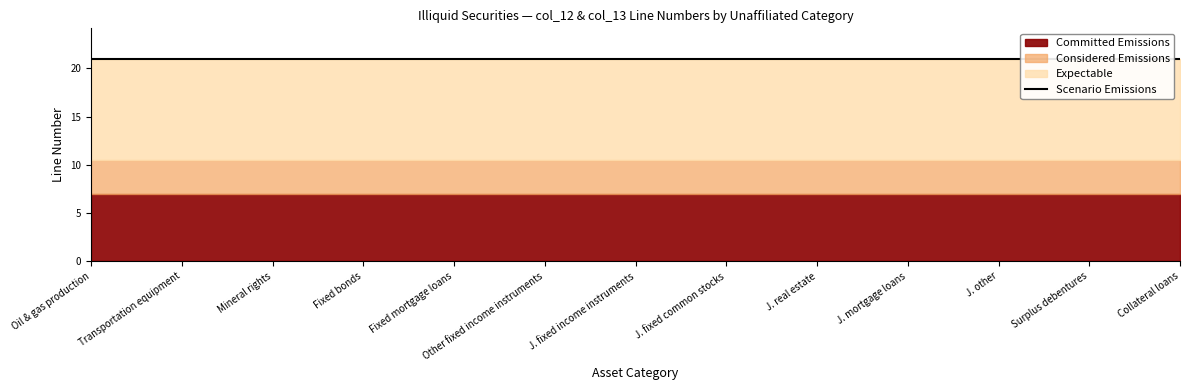

True or false: Expectable has more than 2 points higher than both neighbors.

False